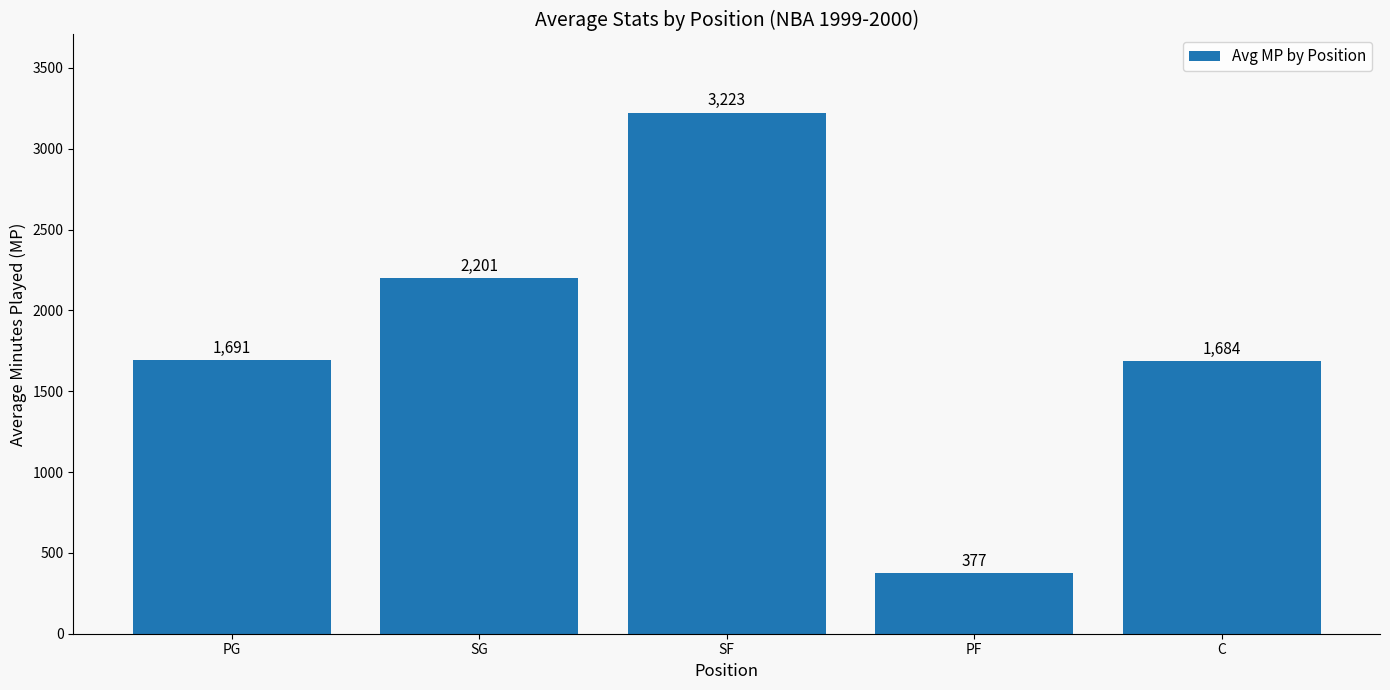

Reading left to right, transcribe all the data shown in this chart.

PG=1691	SG=2201	SF=3223	PF=377	C=1684